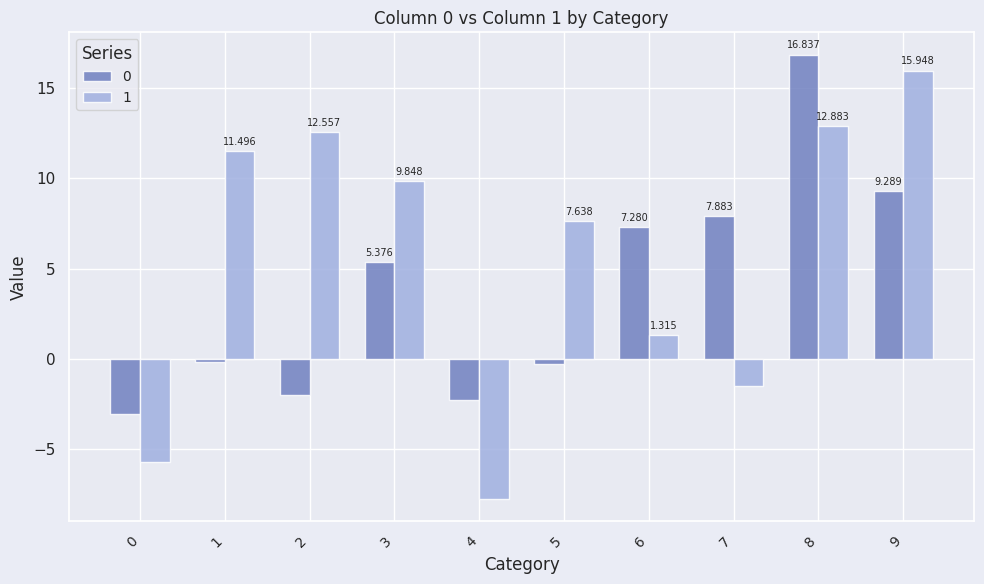

Is the value of 1 at 1 greater than the value of 0 at 3?

Yes